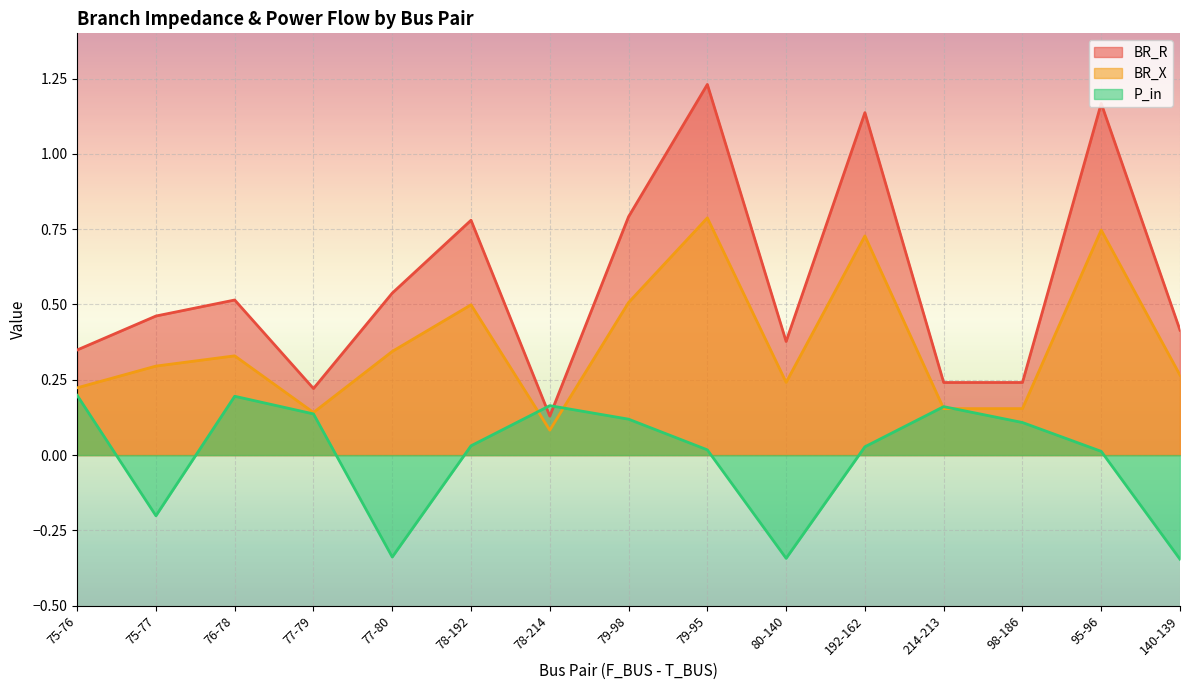

Does the chart display data point markers on the line(s)?

No